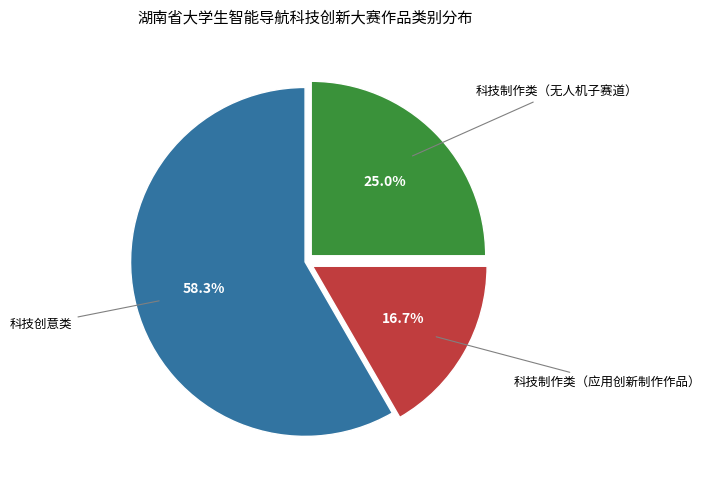

Is there any slice that represents more than half of the pie?

Yes